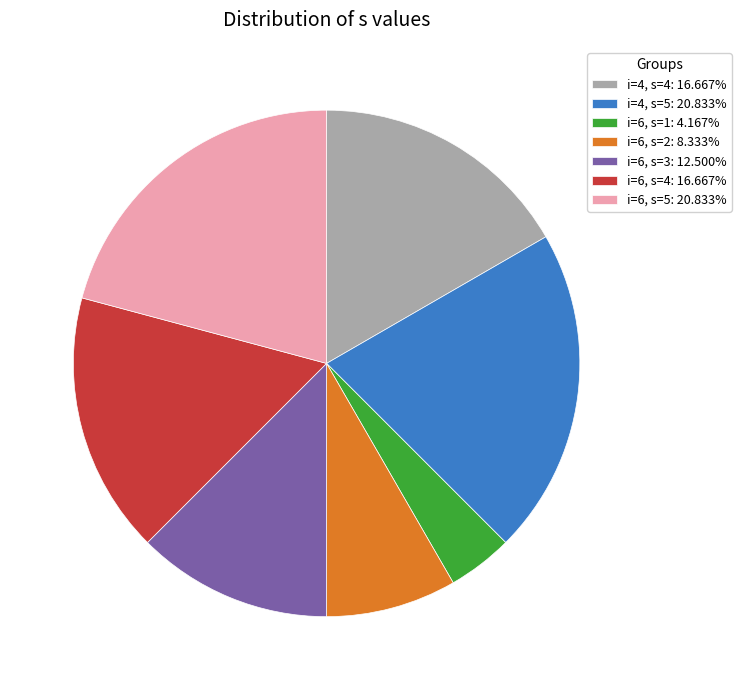

Is the sum of i=6, s=1: 4.167% and i=6, s=4: 16.667% greater than half?

No